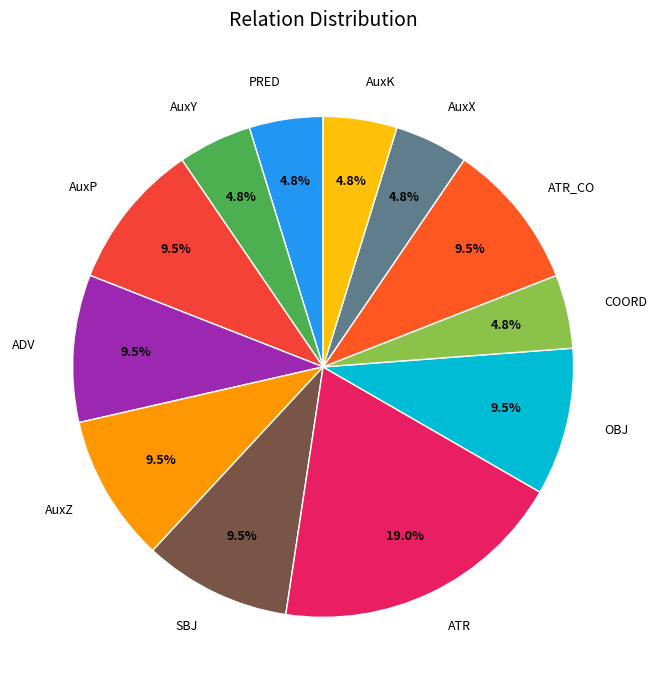

Which slice is the largest?

ATR